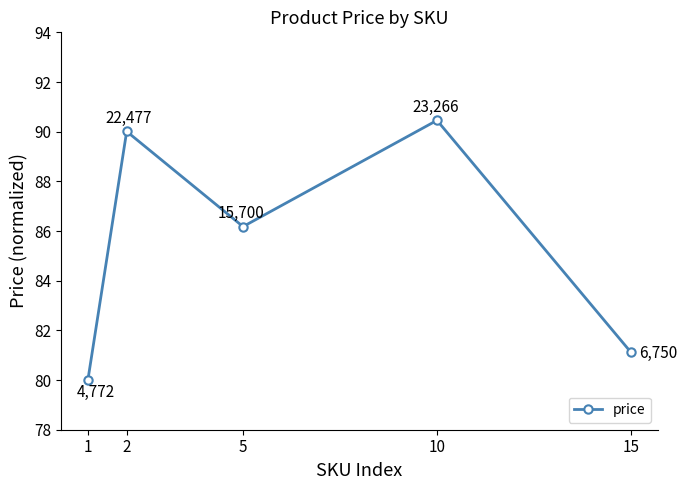

How many points are lower than both their immediate neighbors (excluding endpoints)?

1